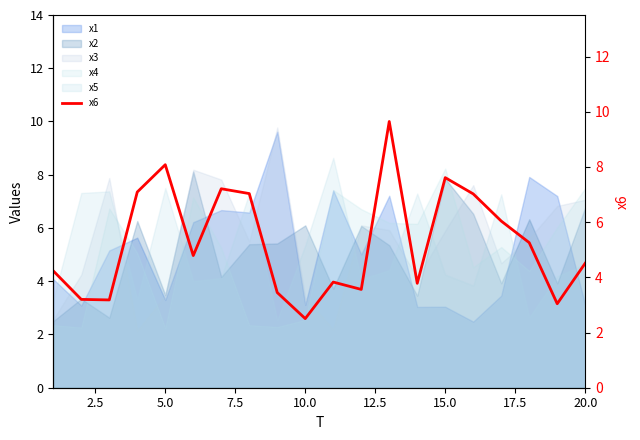

What is the sum of all values?

105.1